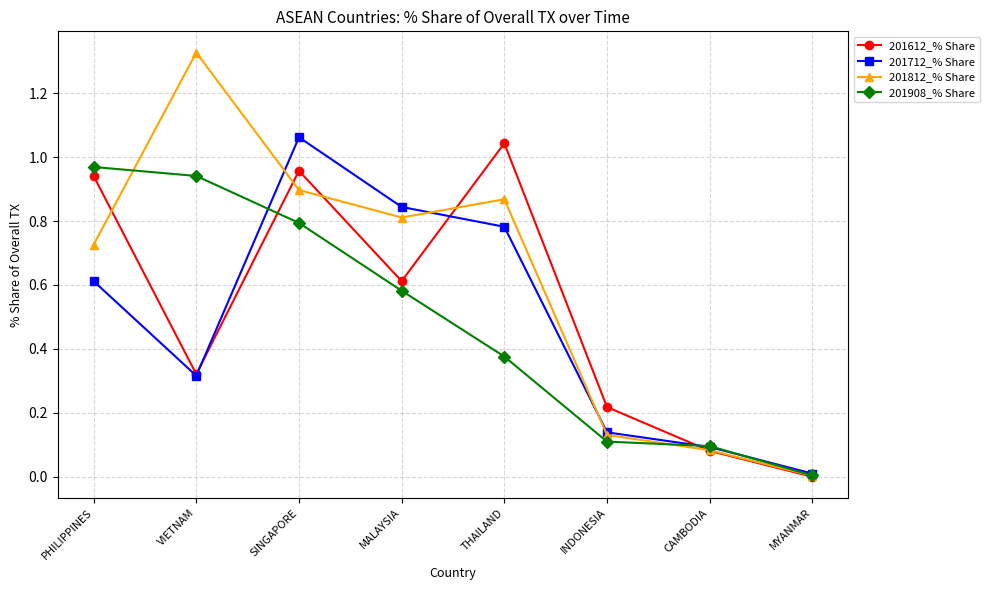

The 201612_% Share series shows 0.2 at SINGAPORE. True or false?

False